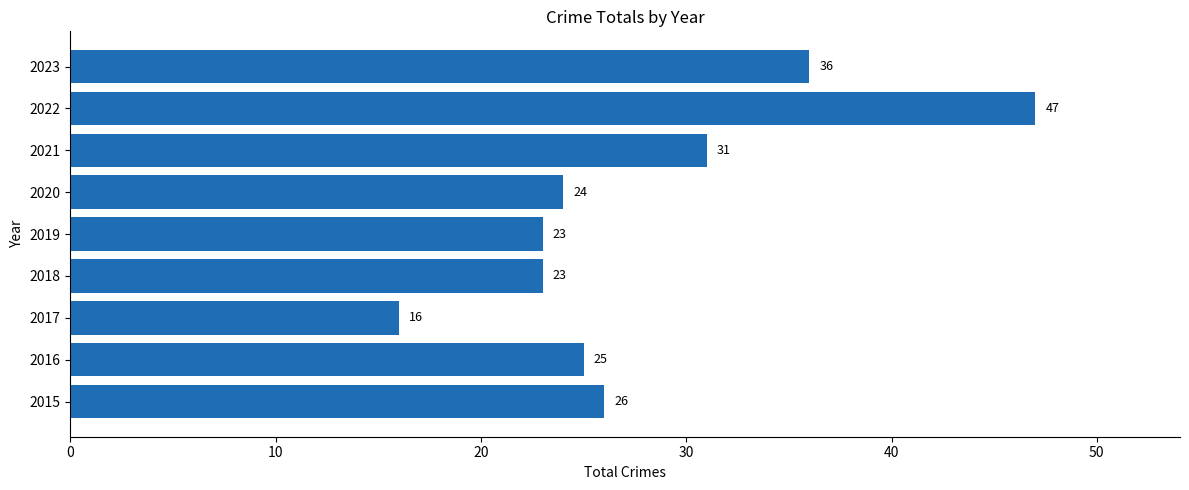

Where is the data nearest to the value 31?

2021